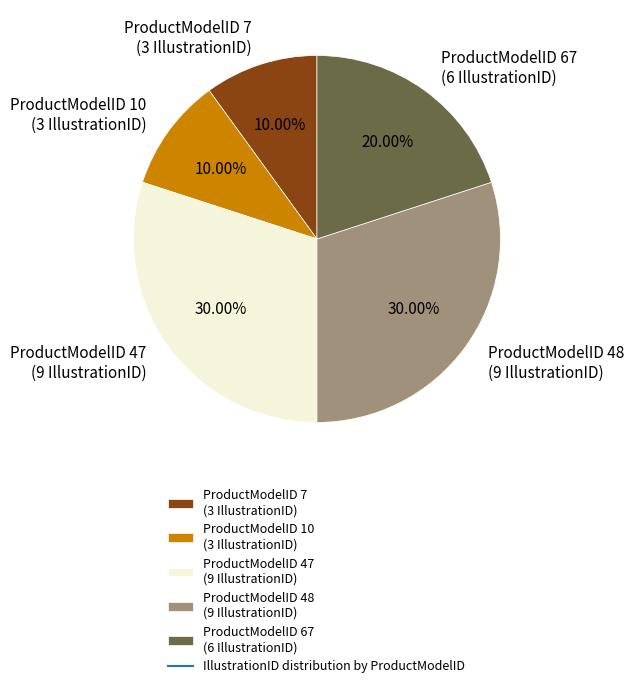

Does ProductModelID 7 (3 IllustrationID) represent more than half of the total?

No